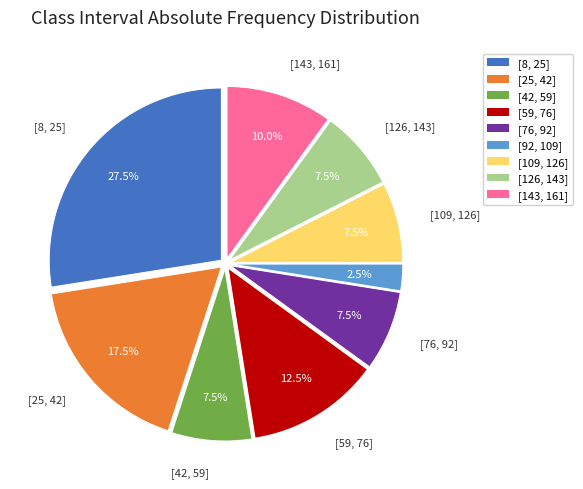

What is the ratio of the value at [126, 143] to the value at [59, 76]?

0.6